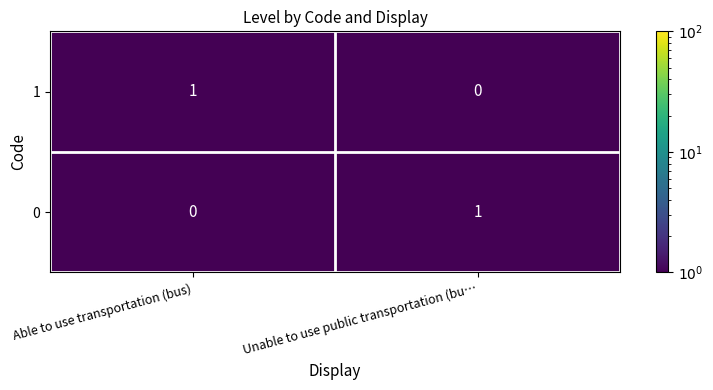

List the labels in order of 1 value, smallest first.

Unable to use public transportation (bu…, Able to use transportation (bus)